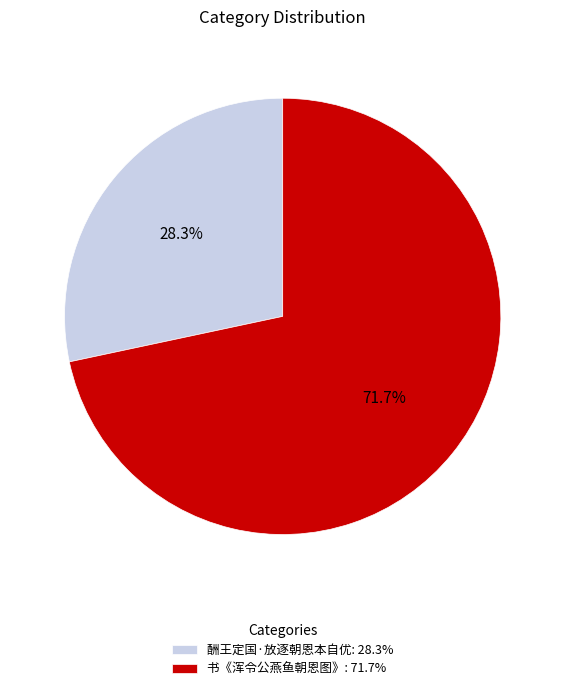

Is it true that 酬王定国·放逐朝恩本自优 is 37% of the pie?

False